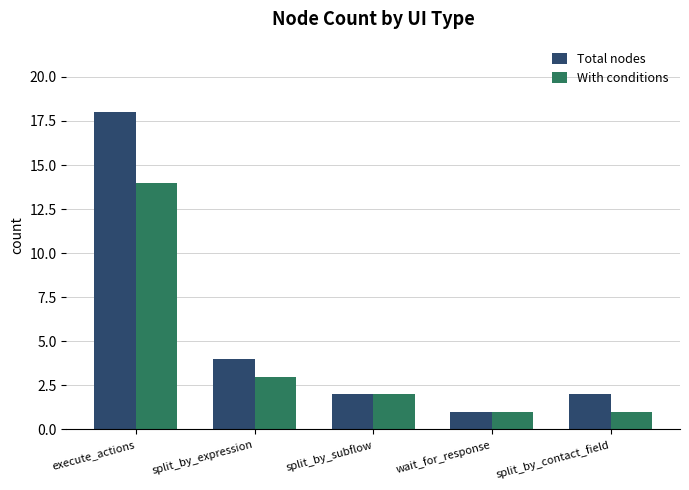

True or false: Total nodes has a value of 7 at split_by_expression.

False